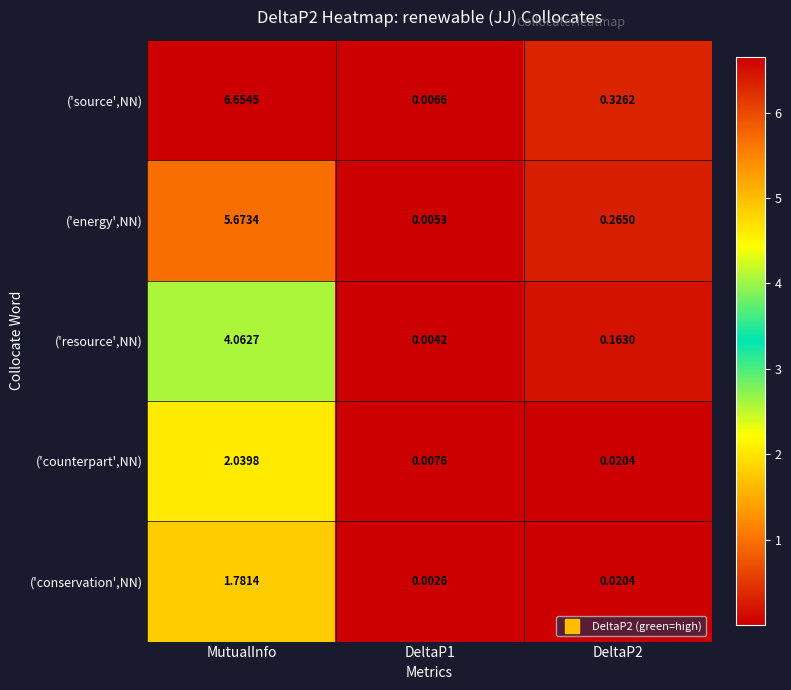

At which category is the sum across all series the highest?

MutualInfo